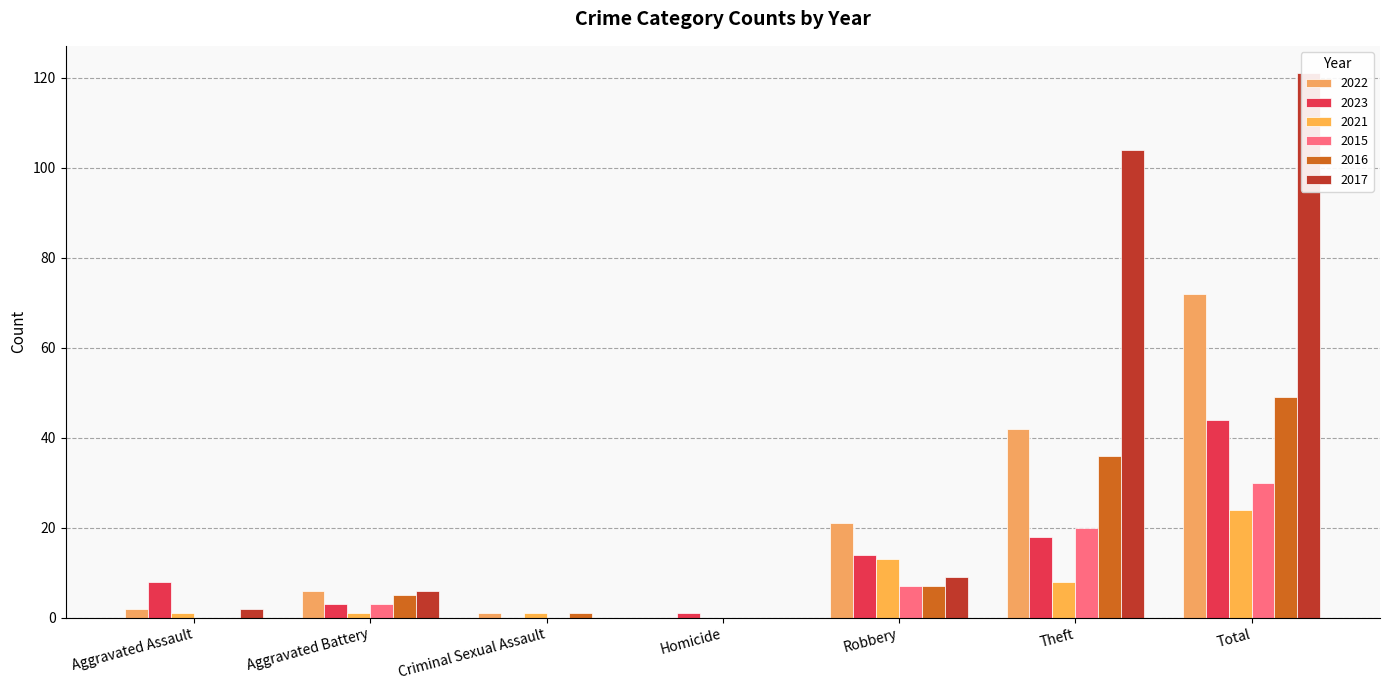

Which category has the lowest value across all series?

Homicide